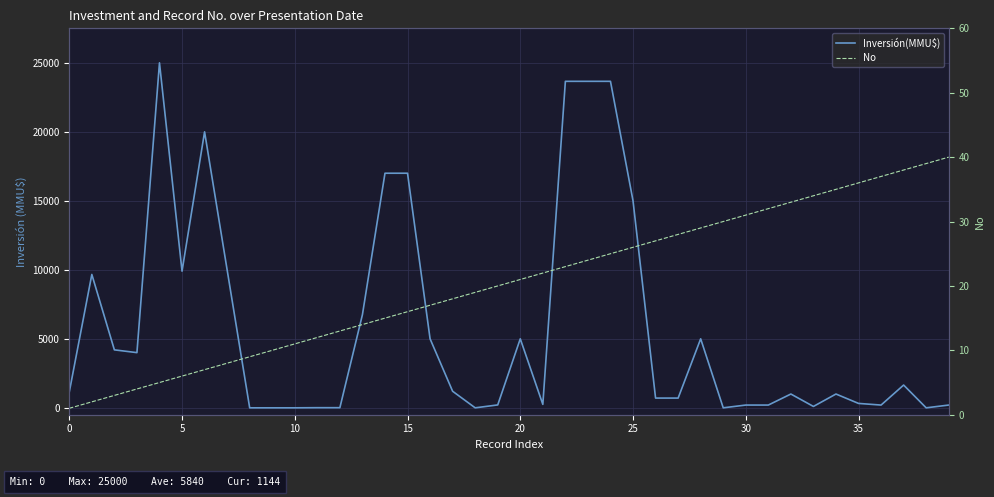

Between 15 and 12, which series saw the biggest shift?

Inversión(MMU$)